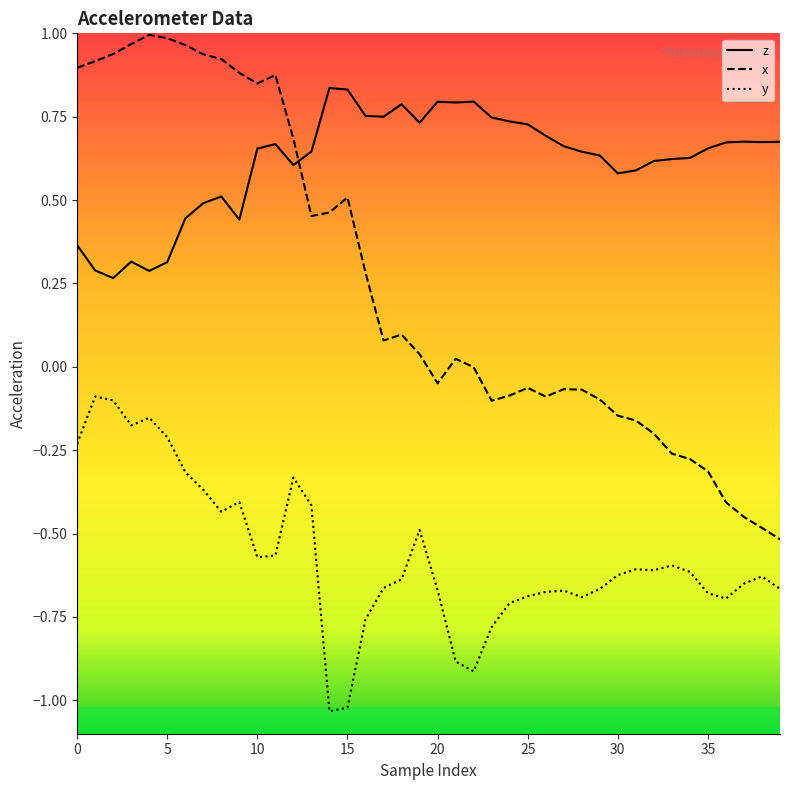

True or false: x and y cross at least once.

False